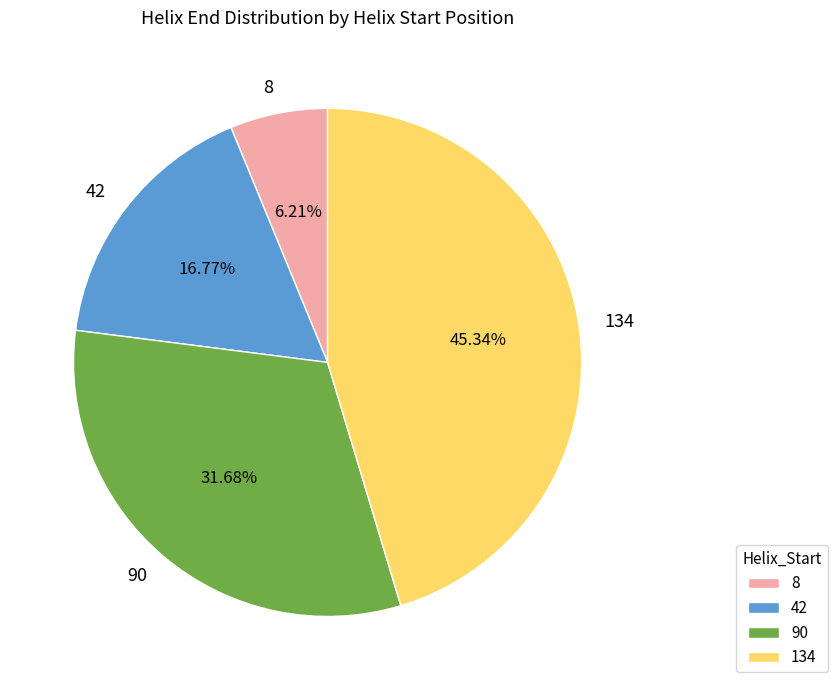

The 90 slice represents 32% of the pie. True or false?

True